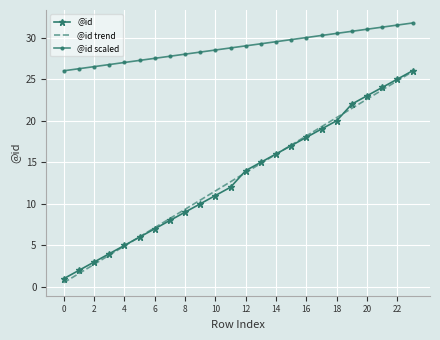

True or false: @id and @id scaled intersect in this chart.

False